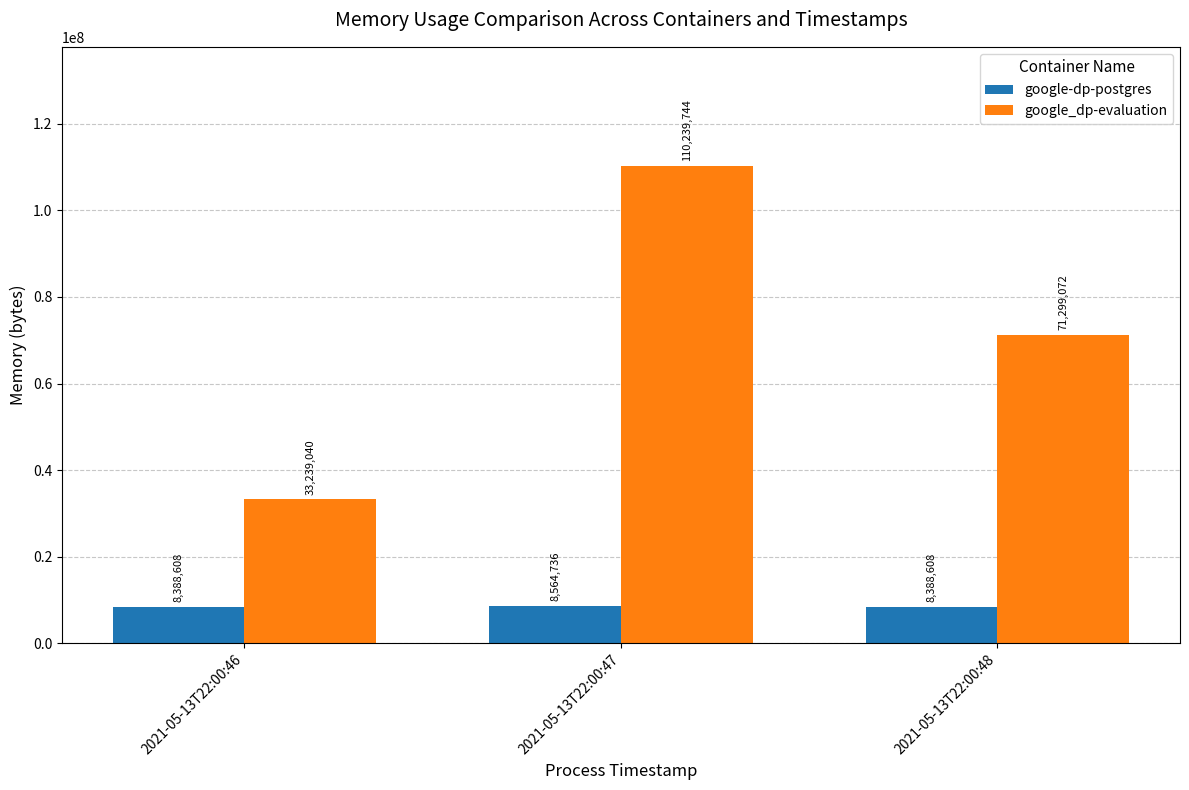

How many data points does each series have?

3